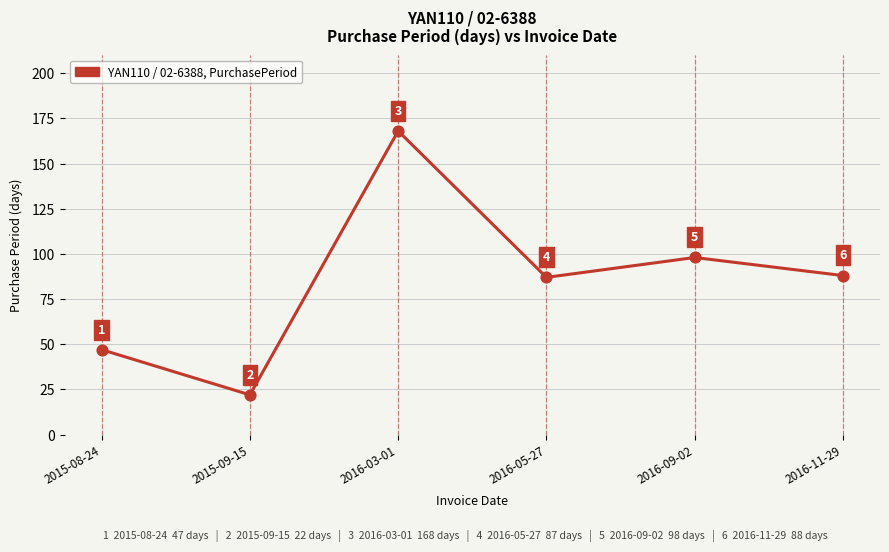

Approximately how many times larger is the value at 2016-05-27 compared to 2015-09-15?

4.0